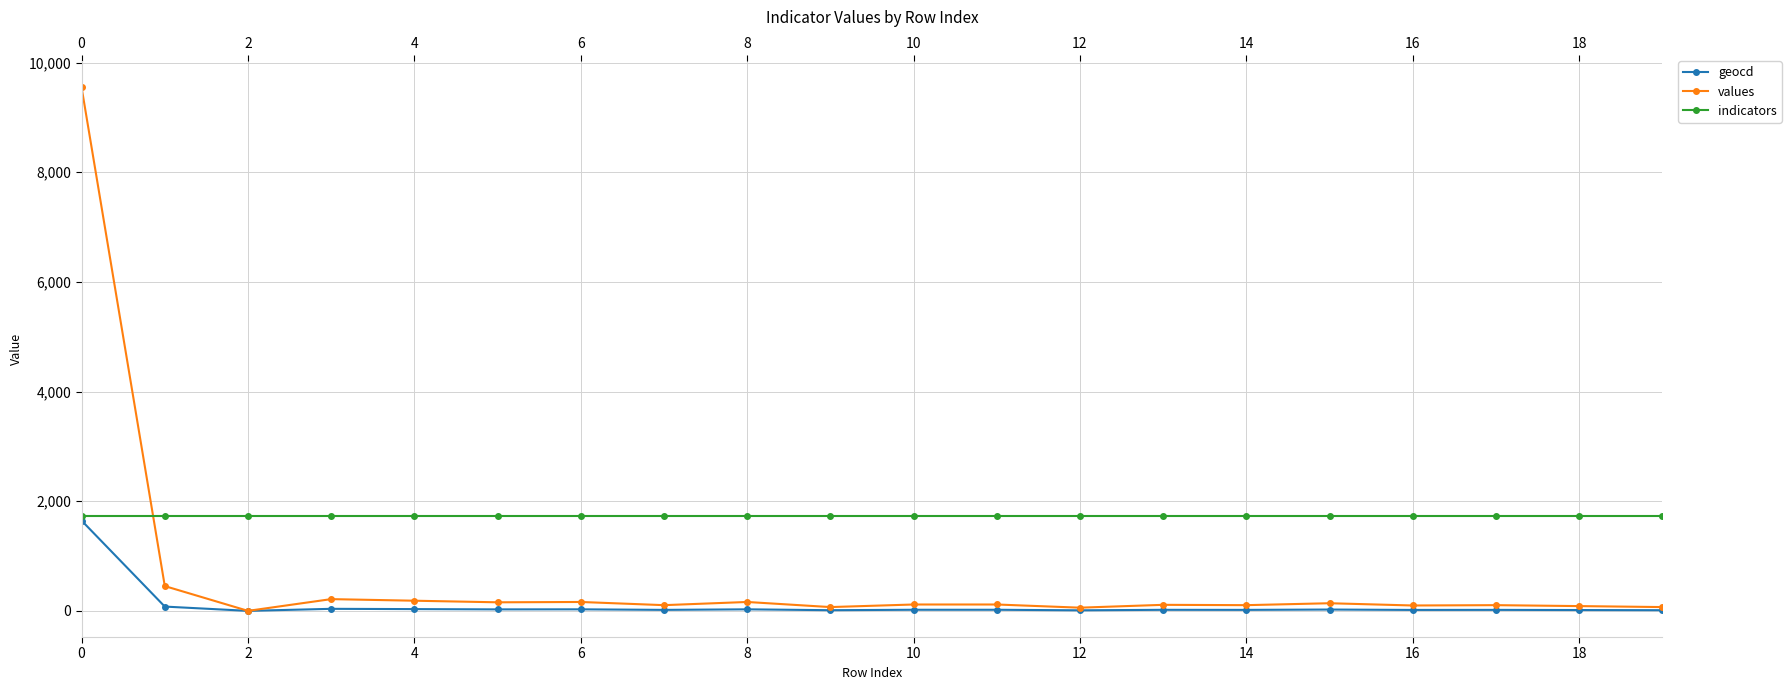

Which series has the widest spread of values?

values